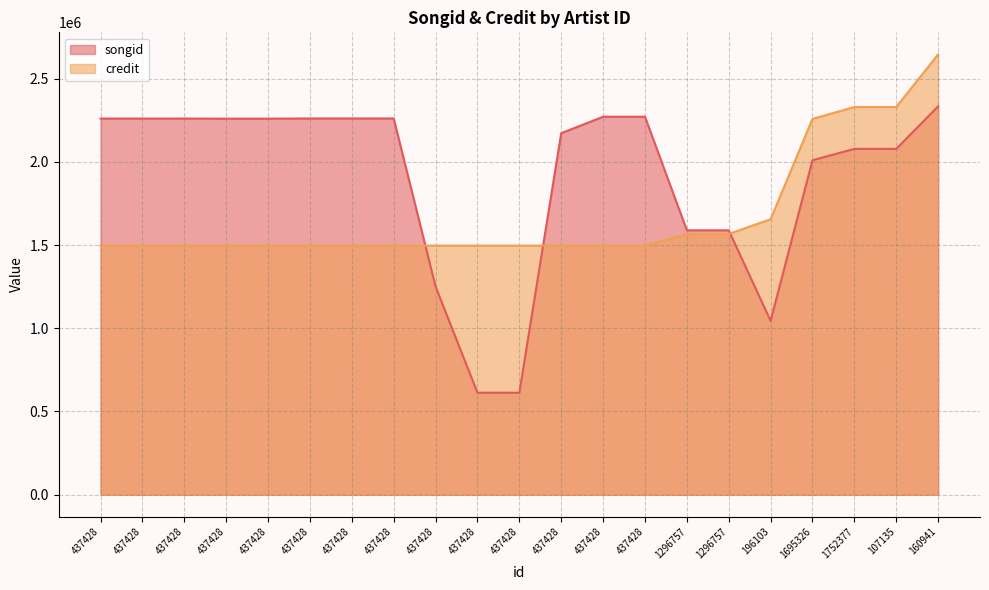

What is the difference between the credit values at 1296757 and 1695326?

691862